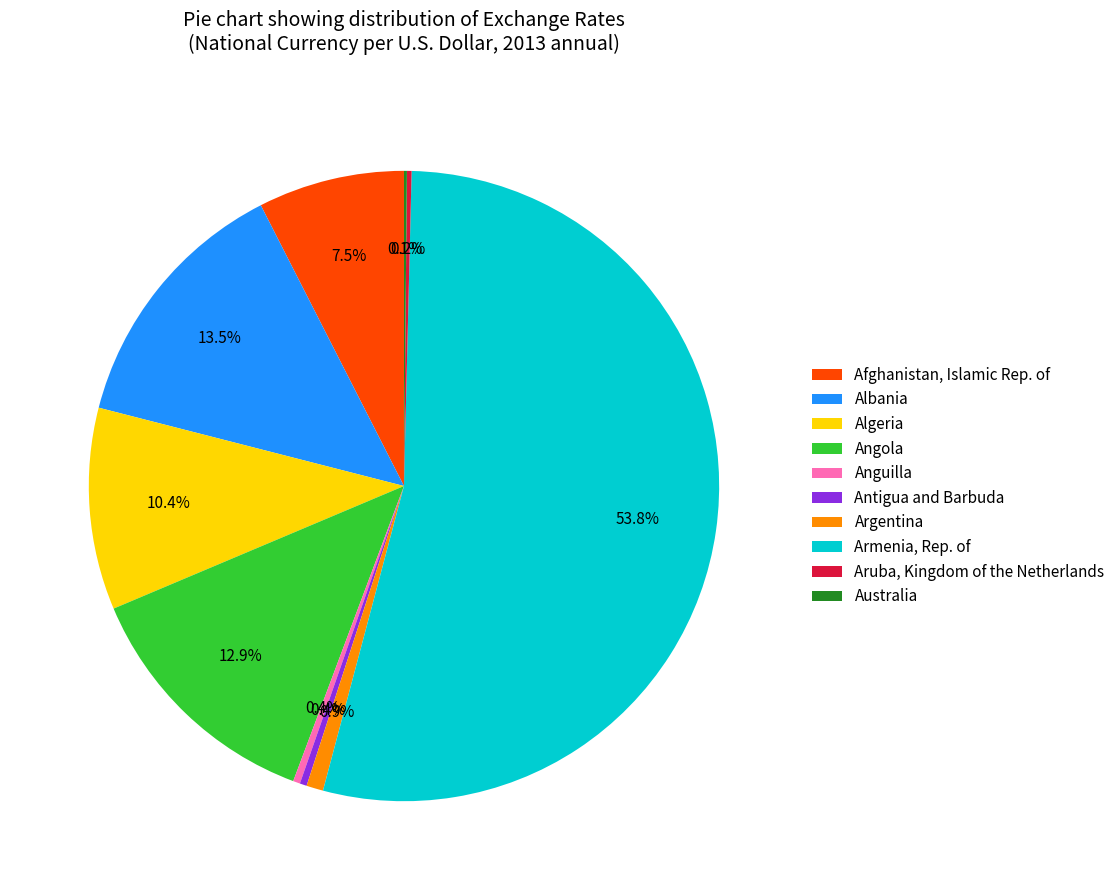

What is the largest slice in the pie chart?

Armenia, Rep. of